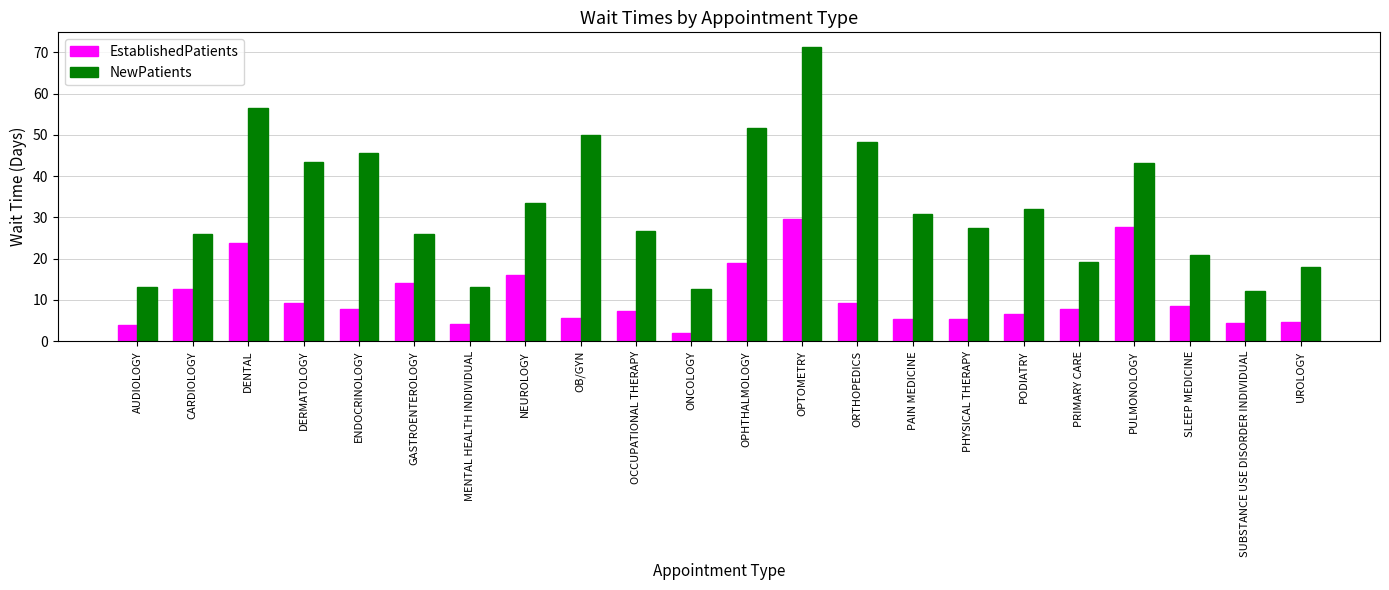

Does the chart contain any negative values?

No